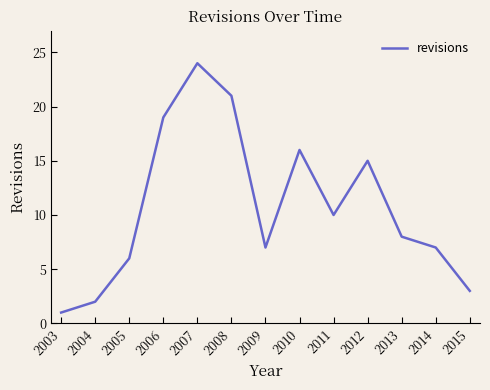

What is the sum of all values?

139